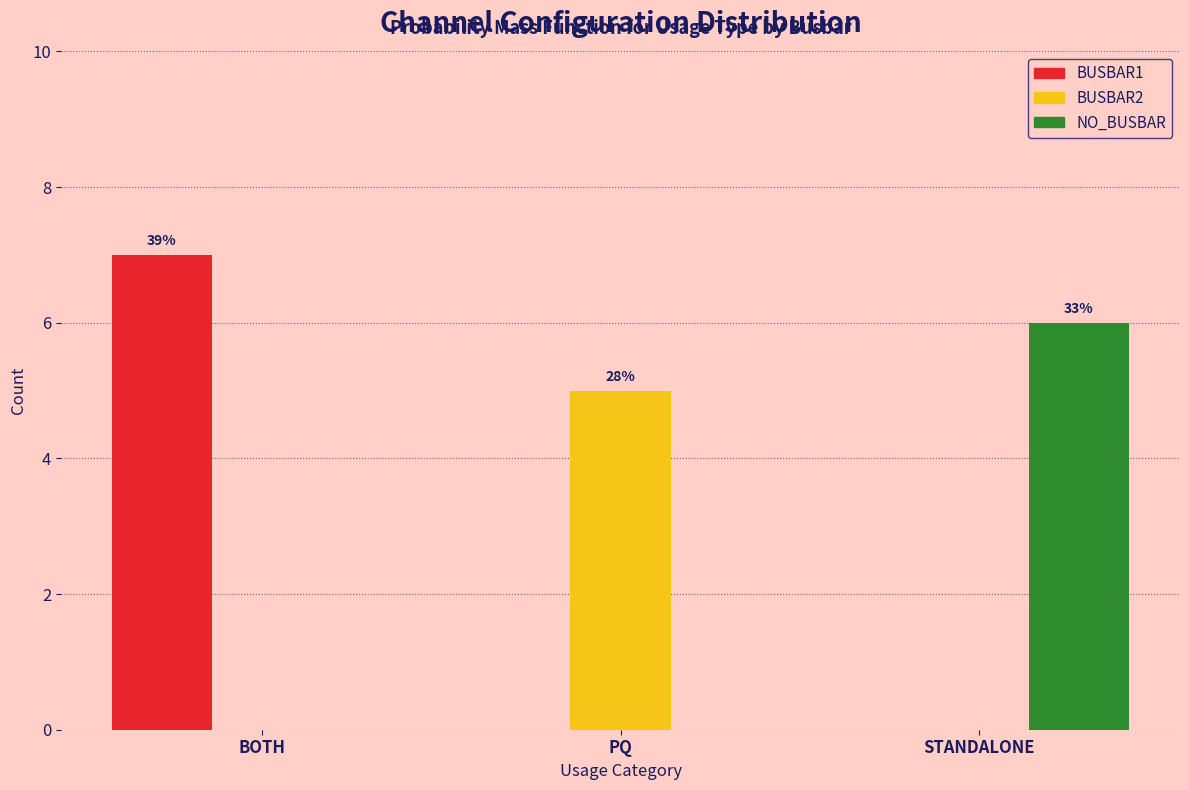

Reading left to right, list all the values displayed in this chart.

BUSBAR1: BOTH=7	PQ=0	STANDALONE=0
BUSBAR2: BOTH=0	PQ=5	STANDALONE=0
NO_BUSBAR: BOTH=0	PQ=0	STANDALONE=6